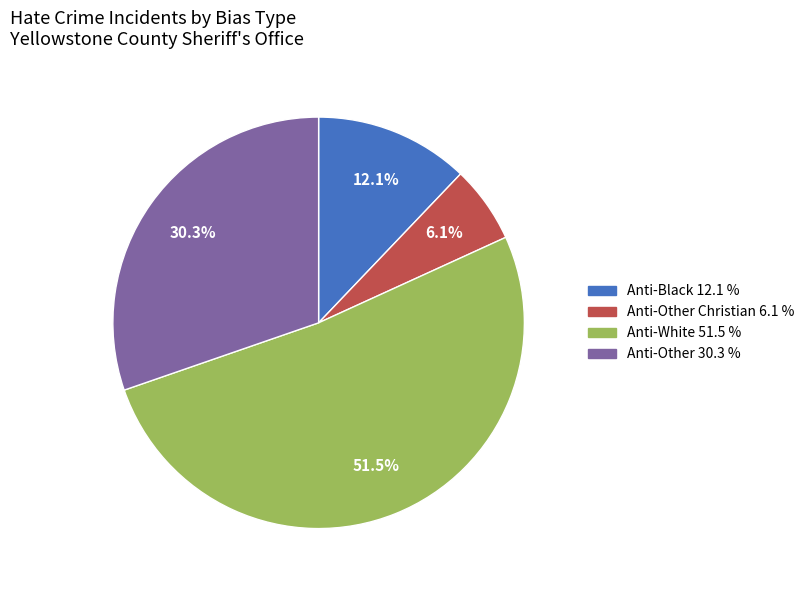

Is there any slice that represents more than half of the pie?

Yes